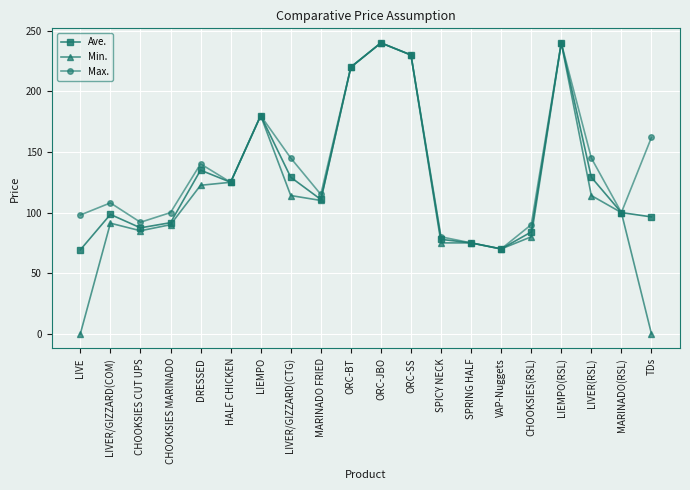

What is the value of the Max. point at the 5th from the left?

140.2